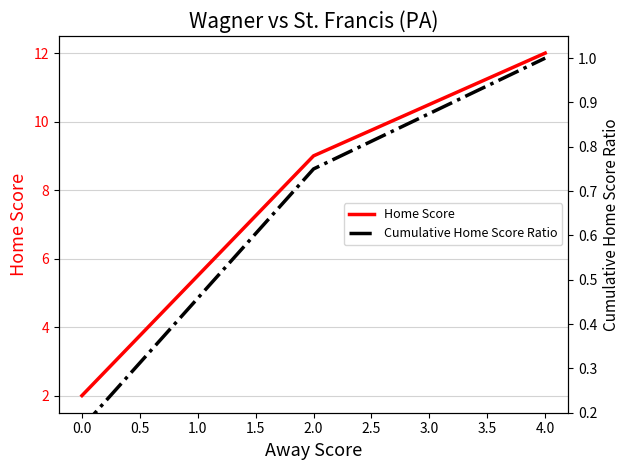

Which series has the largest total across all categories?

Home Score